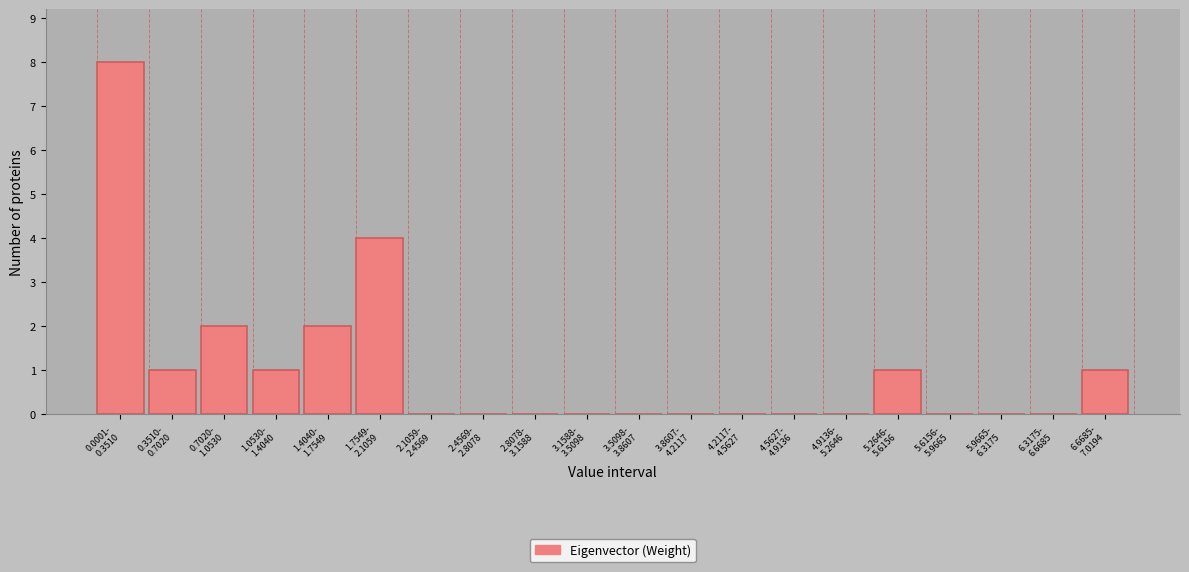

What is the maximum value shown in the chart?

8